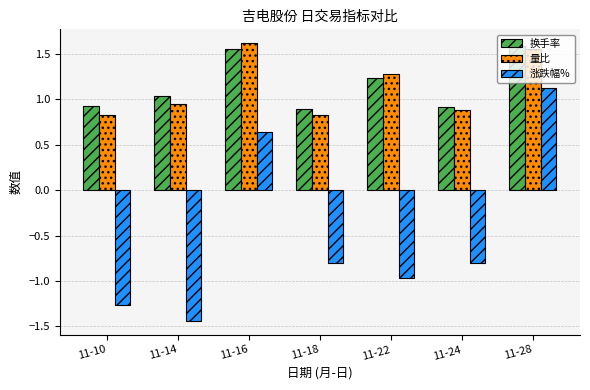

How many bars are there in total?

21